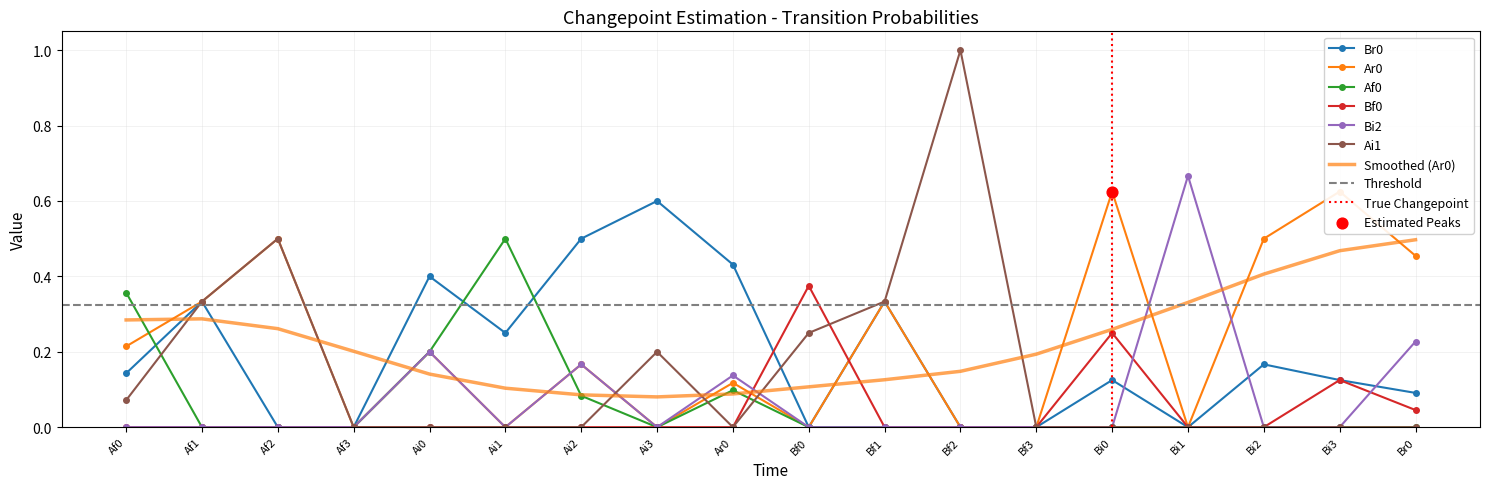

Which series has the largest total across all categories?

Ar0